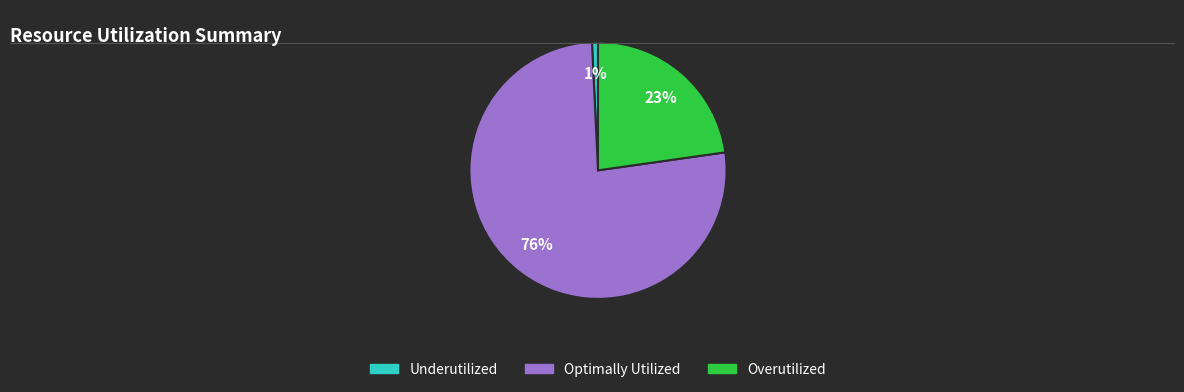

How many segments does this pie chart have?

3